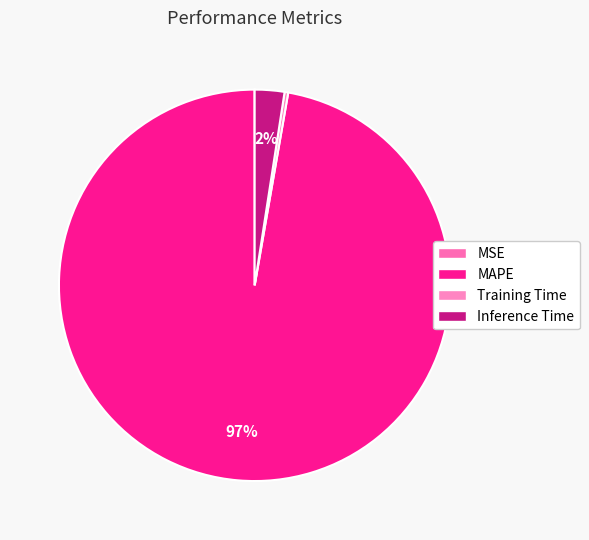

Does any single category account for the majority?

Yes